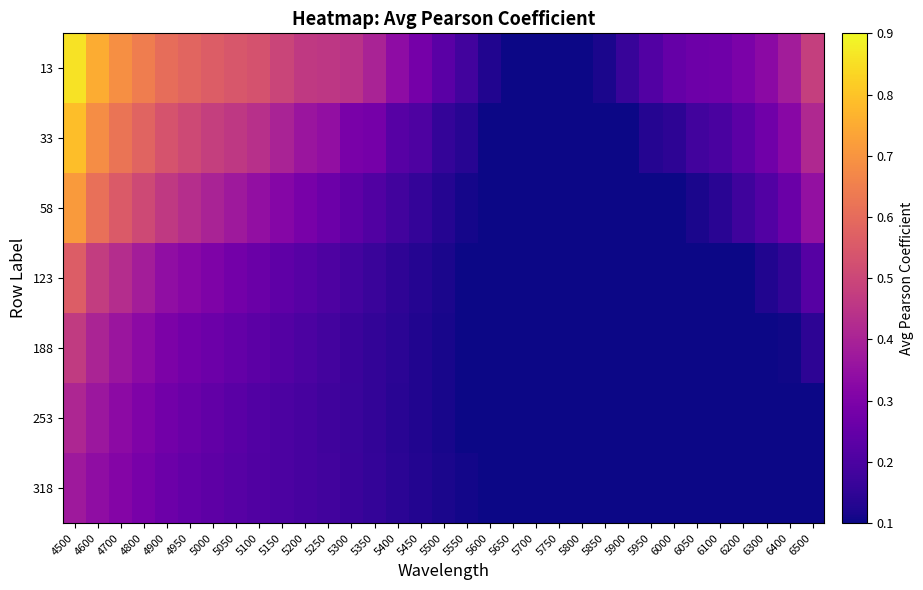

Which label corresponds to the smallest value in the chart?

5650